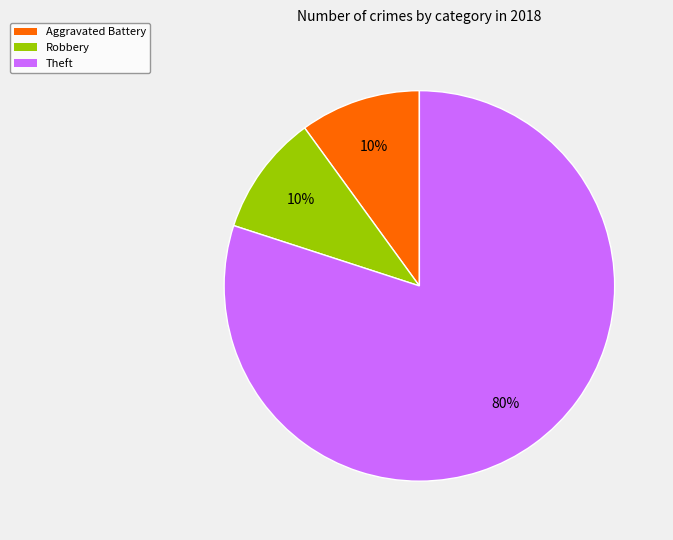

What is the largest slice in the pie chart?

Theft